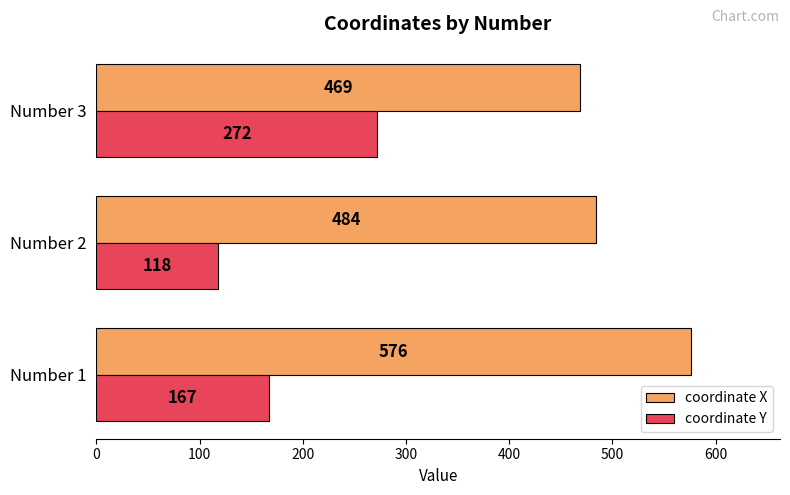

Which series has the largest total across all categories?

coordinate X